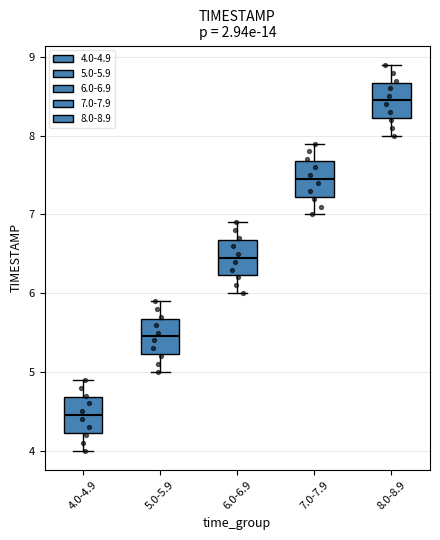

Which box has the lowest median line?

4.0-4.9